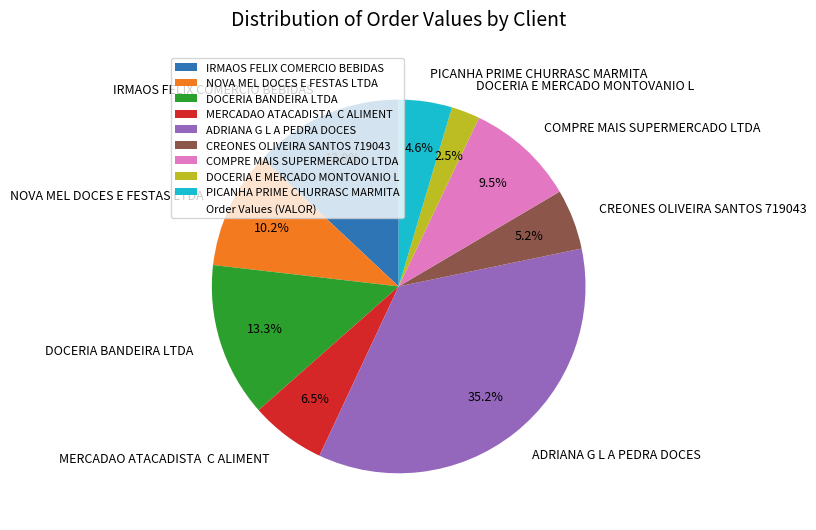

To the nearest percent, what portion does PICANHA PRIME CHURRASC MARMITA represent?

5%